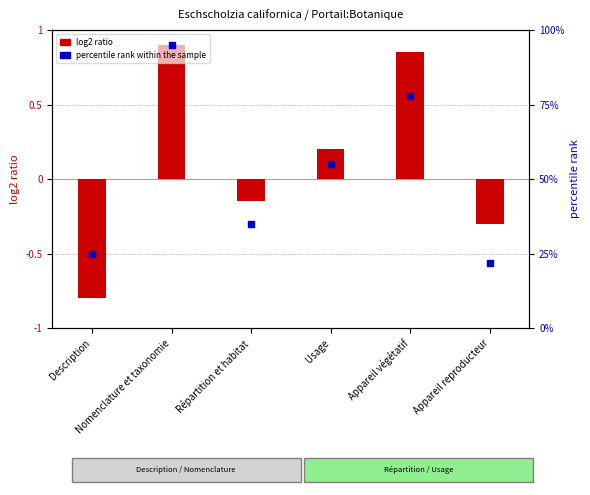

Which series has the largest total across all categories?

percentile rank within the sample